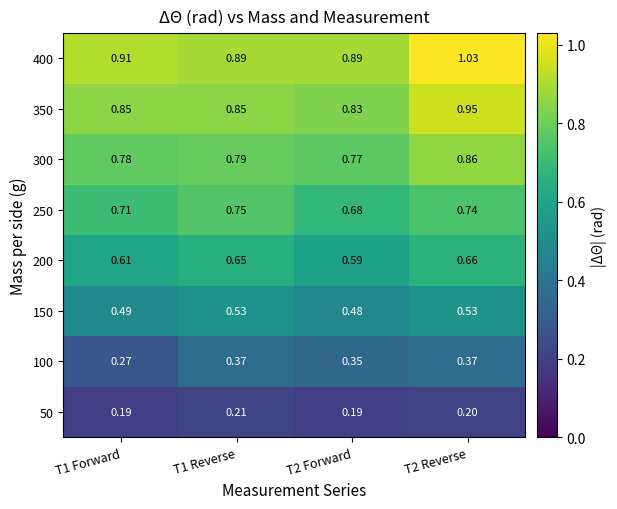

Is the value of 400 at T1 Reverse greater than the value of 200 at T2 Reverse?

Yes